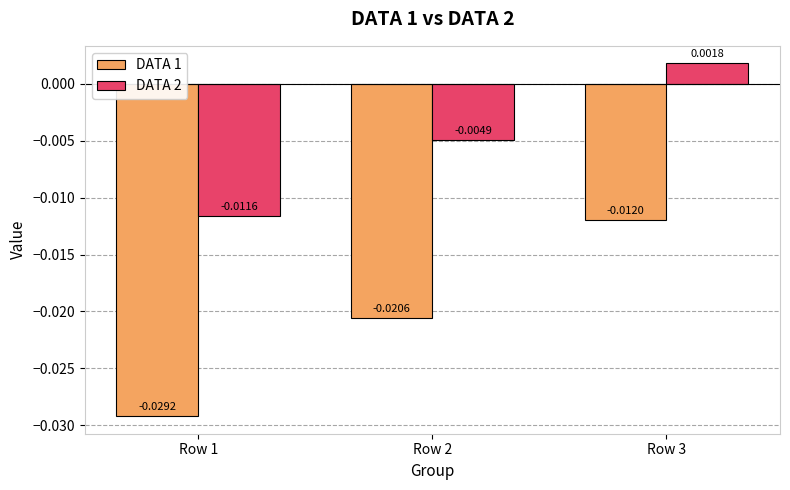

Are the bars horizontal?

No